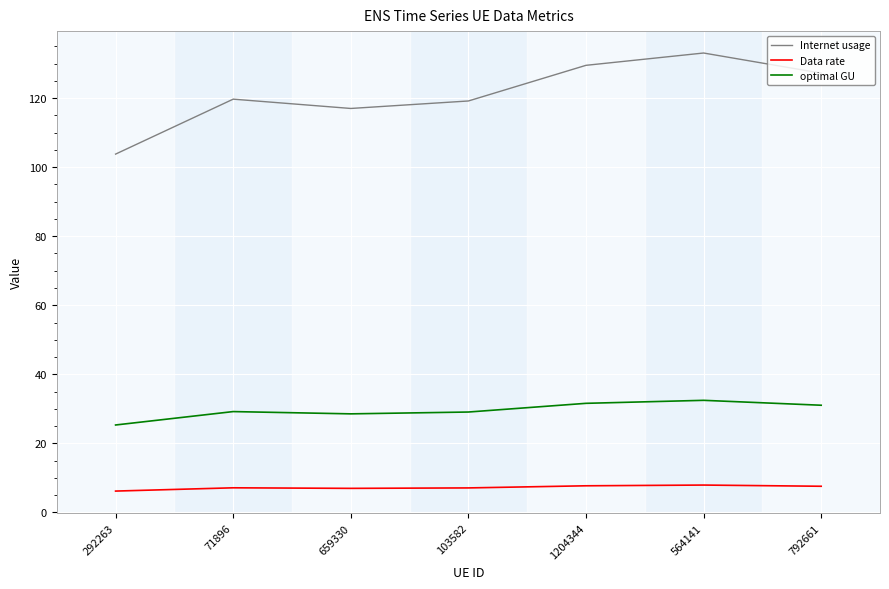

What position from the left is 659330?

3